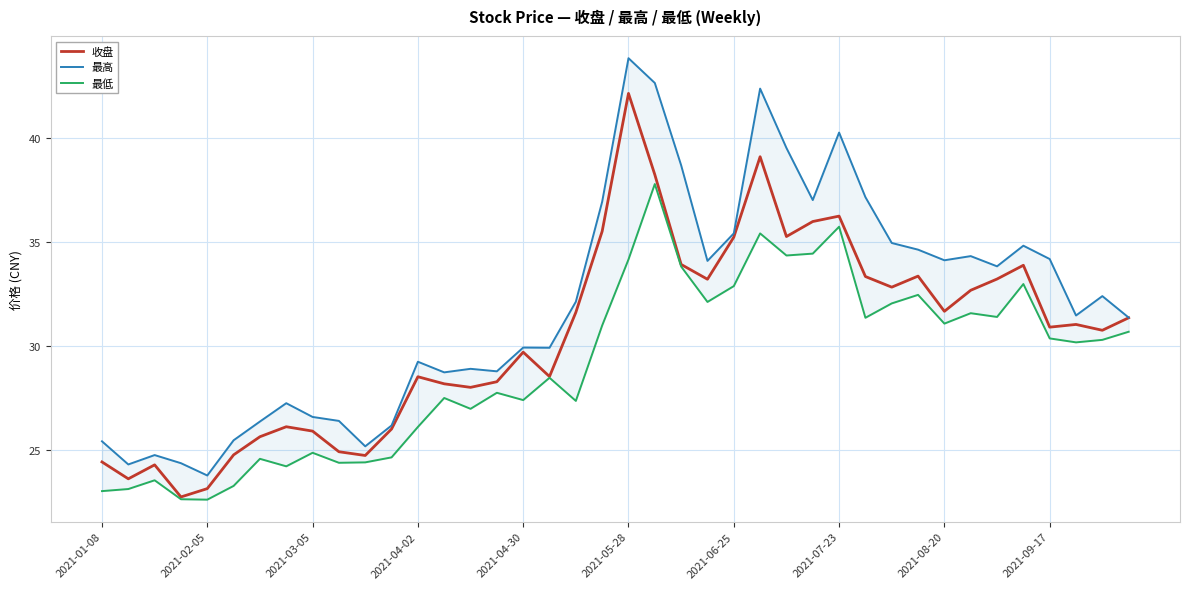

What is the total value across all series at 39?

93.4